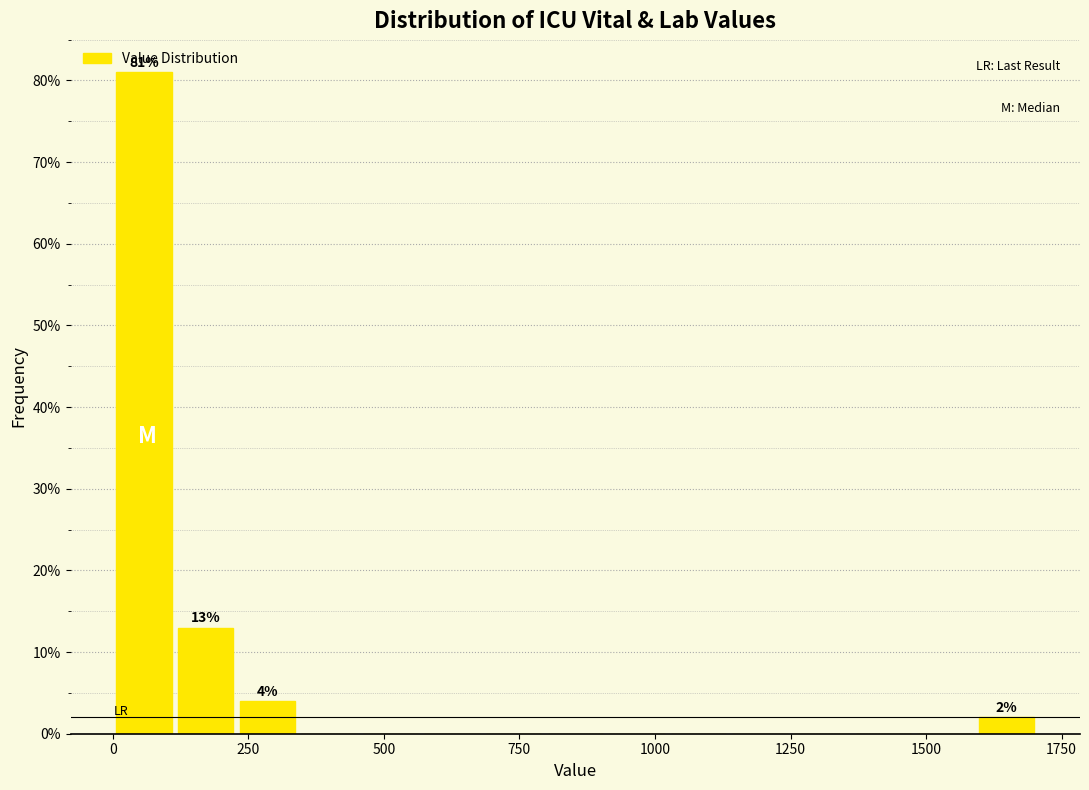

Around what value on the x-axis is the tallest bar? Give the approximate position of its centre, as read against the axis.

50